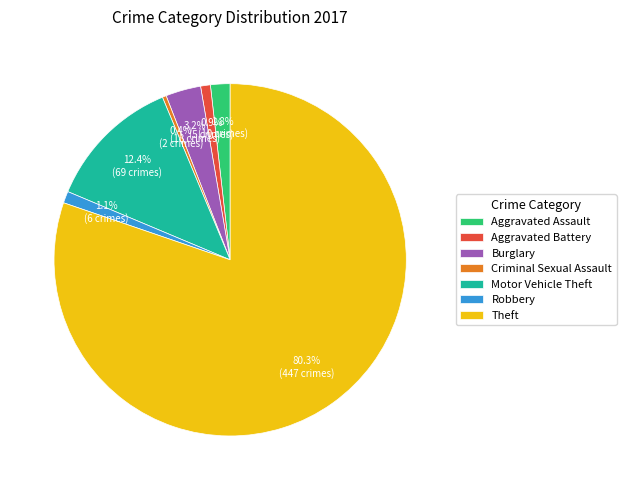

To the nearest percent, what is the difference between the Robbery and Theft slice percentages?

79%